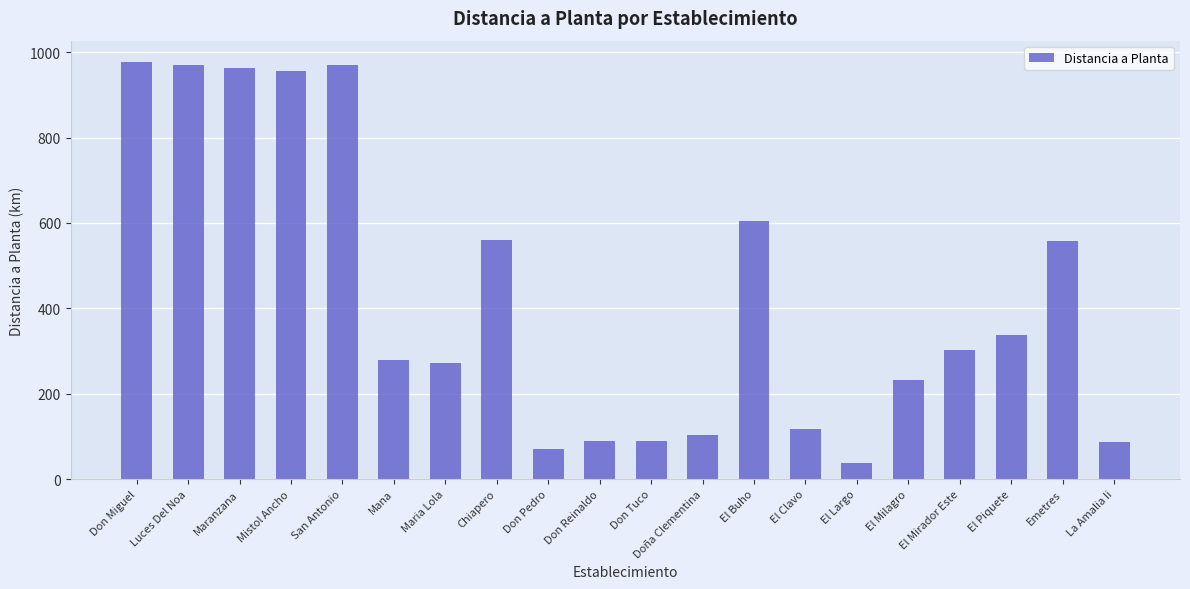

Are the bars horizontal?

No